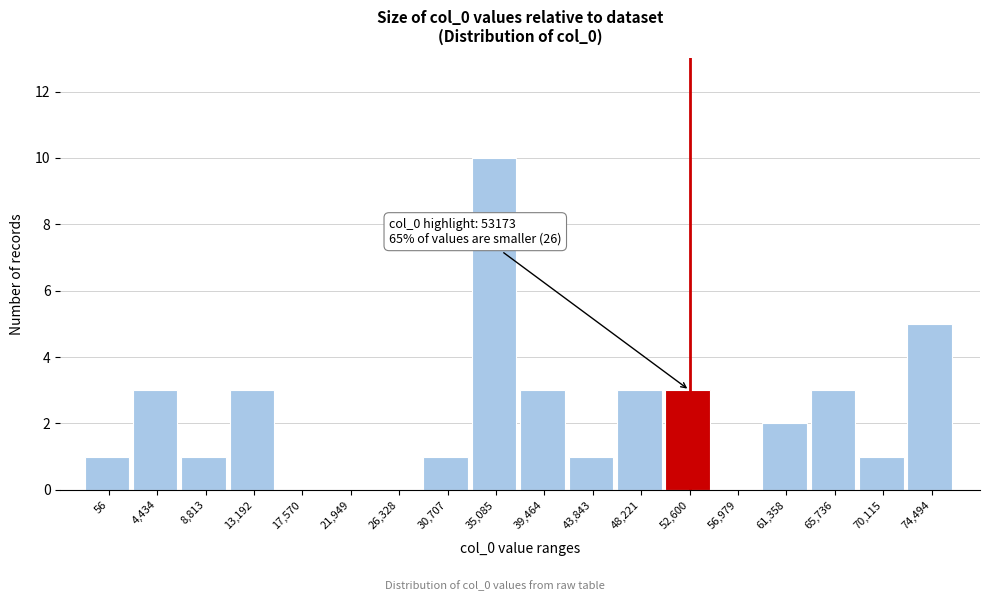

Reading left to right, what are all the values shown in this chart?

56=1	4,434=3	8,813=1	13,192=3	17,570=0	21,949=0	26,328=0	30,707=1	35,085=10	39,464=3	43,843=1	48,221=3	52,600=3	56,979=0	61,358=2	65,736=3	70,115=1	74,494=5